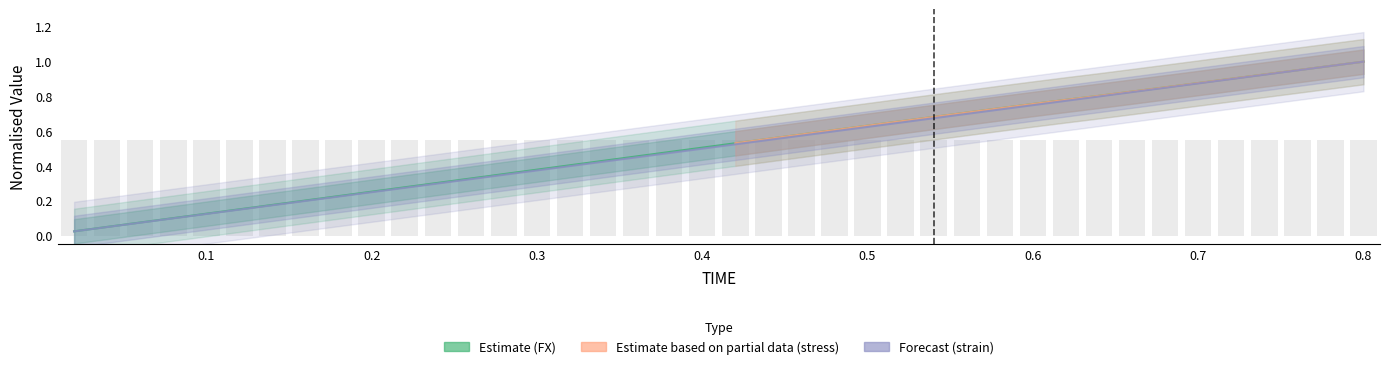

Reading right to left, what are all the values shown in this chart?

FX: 1.0	1.0	1.0	0.9	0.9	0.9	0.9	0.8	0.8	0.8	0.8	0.7	0.7	0.7	0.7	0.6	0.6	0.6	0.6	0.5	0.5	0.5	0.5	0.4	0.4	0.4	0.4	0.3	0.3	0.3	0.3	0.2	0.2	0.2	0.2	0.1	0.1	0.1	0.1	0.0
strain: 1.0	1.0	0.9	0.9	0.9	0.9	0.9	0.8	0.8	0.8	0.8	0.7	0.7	0.7	0.6	0.6	0.6	0.6	0.5	0.5	0.5	0.5	0.4	0.4	0.4	0.4	0.3	0.3	0.3	0.3	0.2	0.2	0.2	0.2	0.1	0.1	0.1	0.1	0.1	0.0